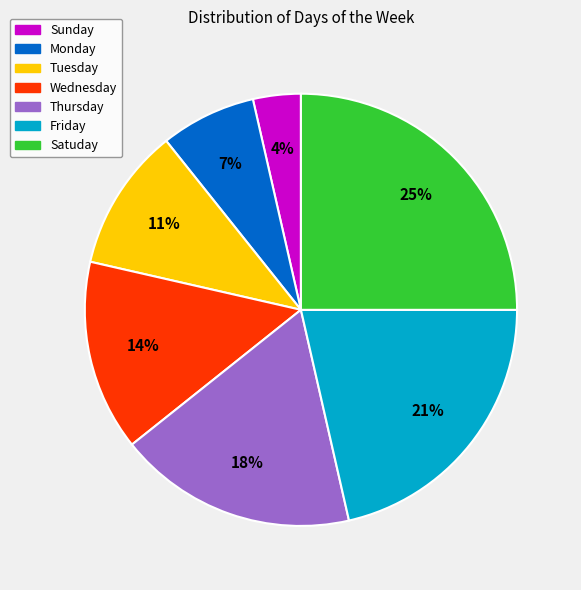

How many slices are in this pie chart?

7